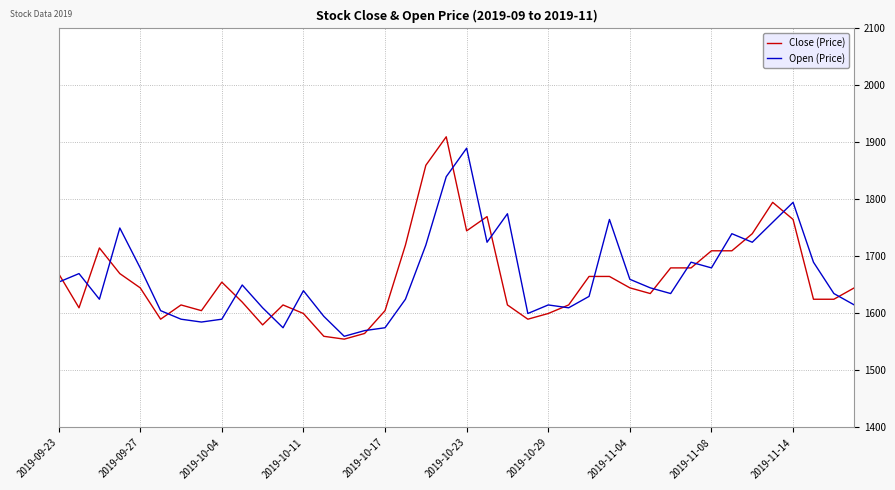

What is the greatest value displayed?

1910